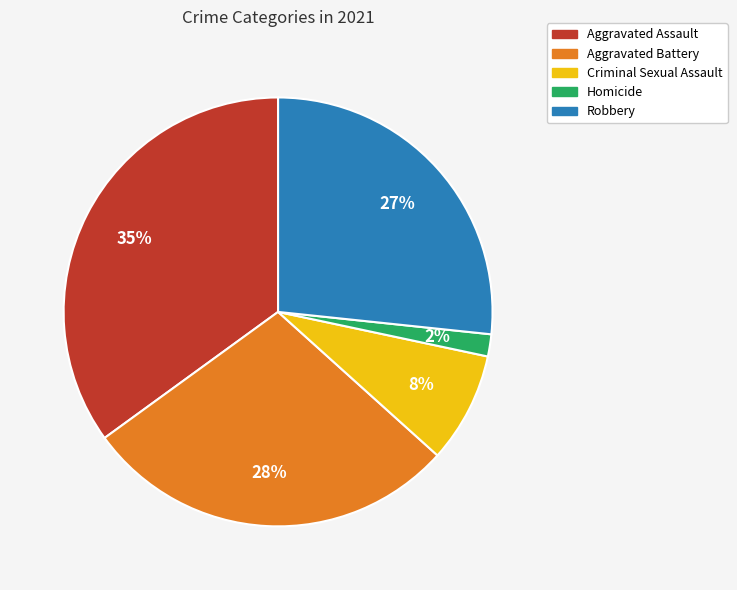

Does Homicide account for over 50% of the chart?

No